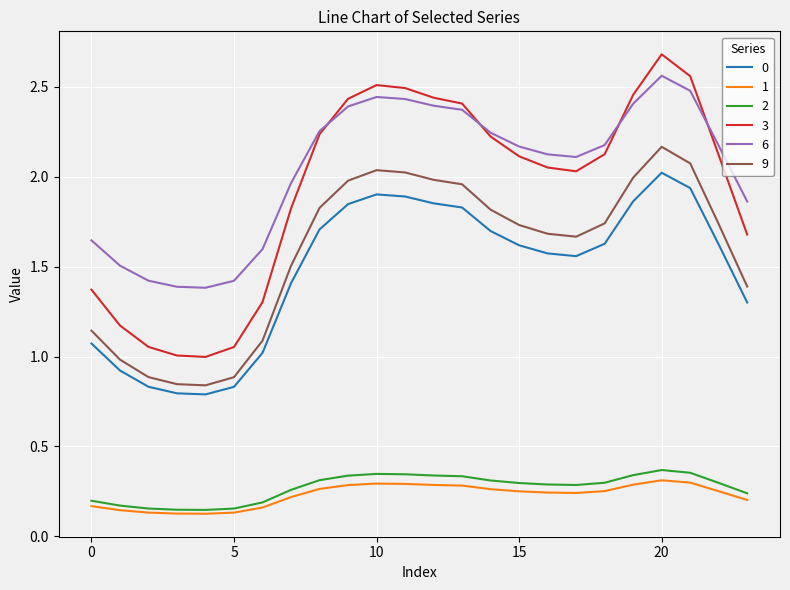

Which series has the widest spread of values?

3